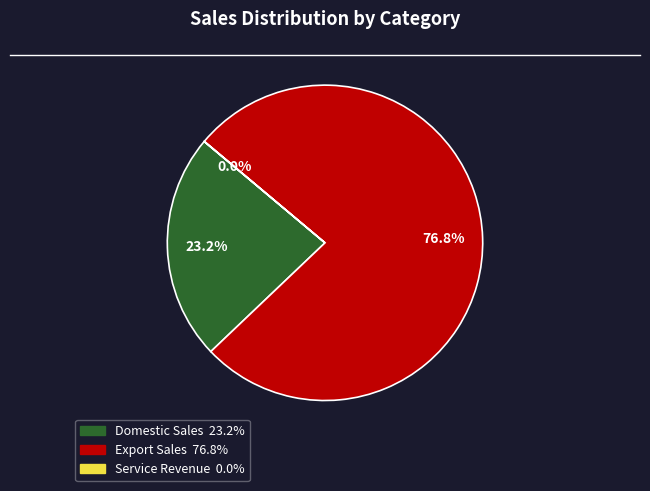

Is there any slice that represents more than half of the pie?

Yes